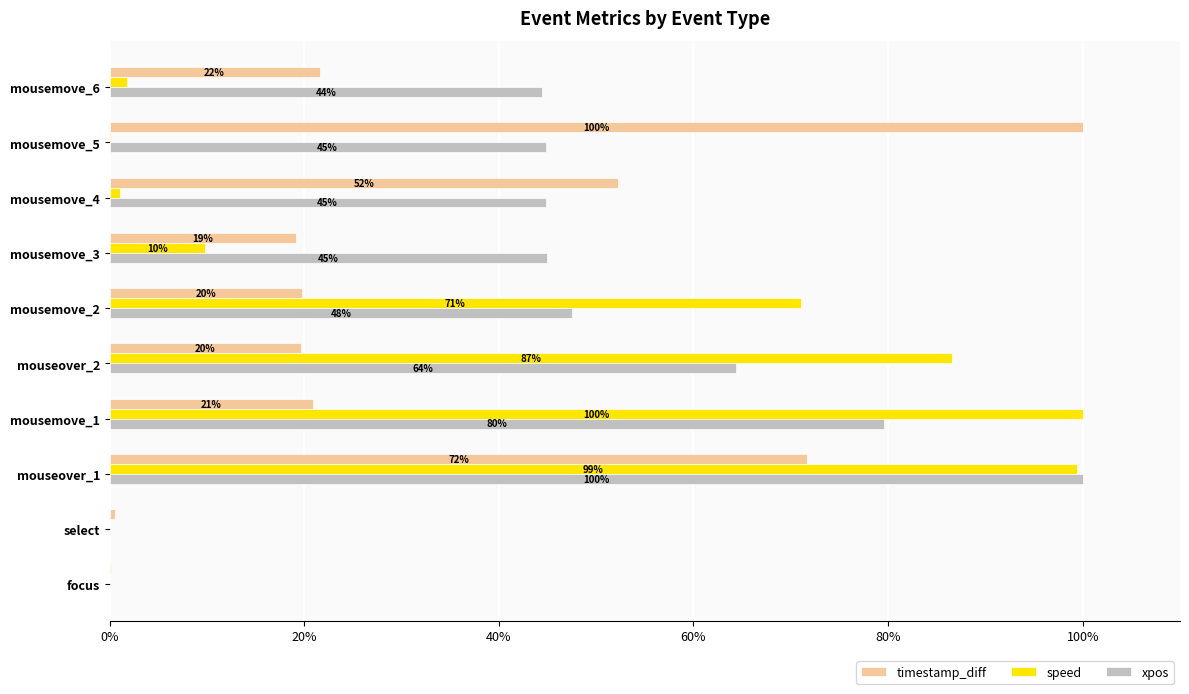

Which series changed the most between select and mousemove_5?

timestamp_diff